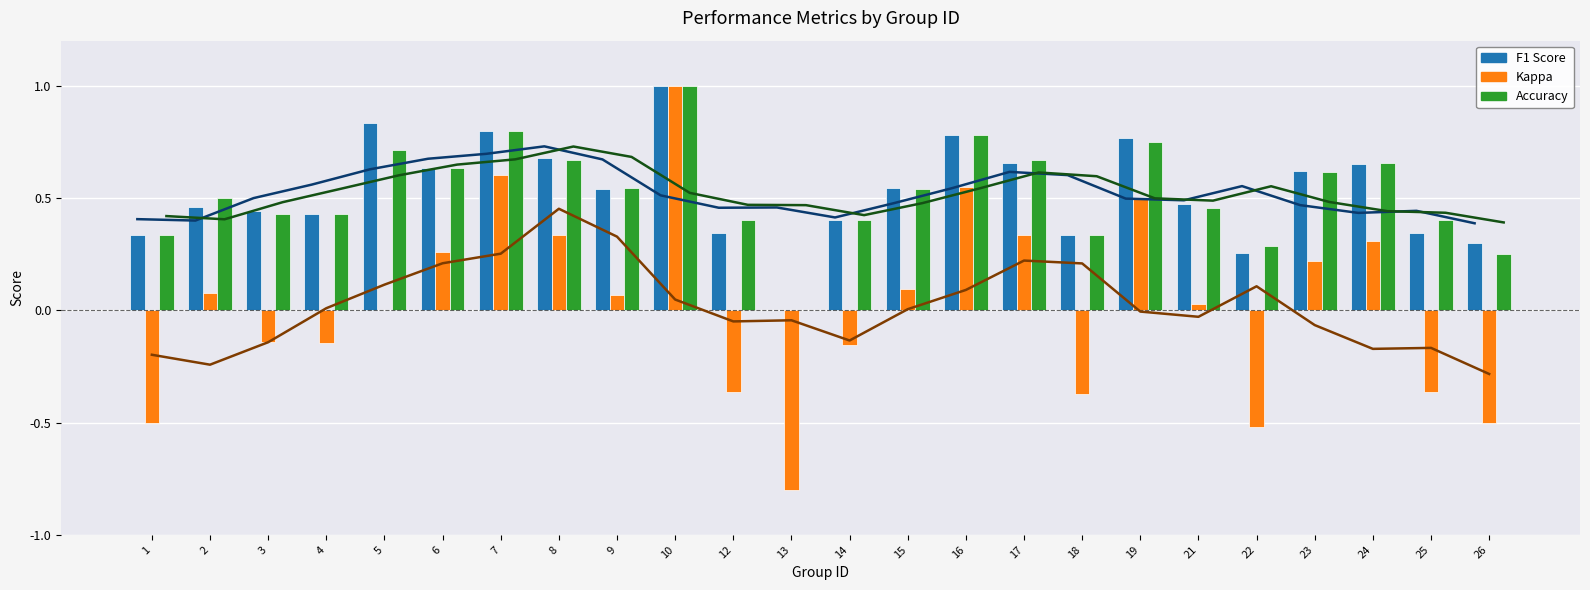

What are all the series names shown in the legend?

F1 Score, Kappa, Accuracy